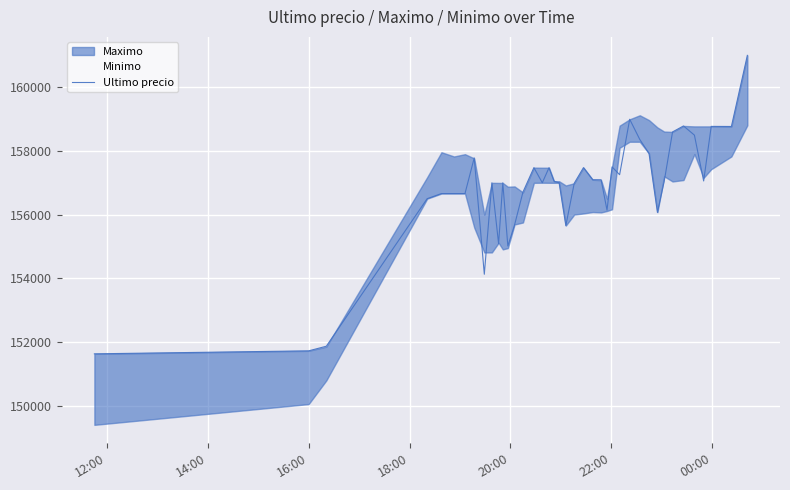

What is the minimum value for Ultimo precio?

151633